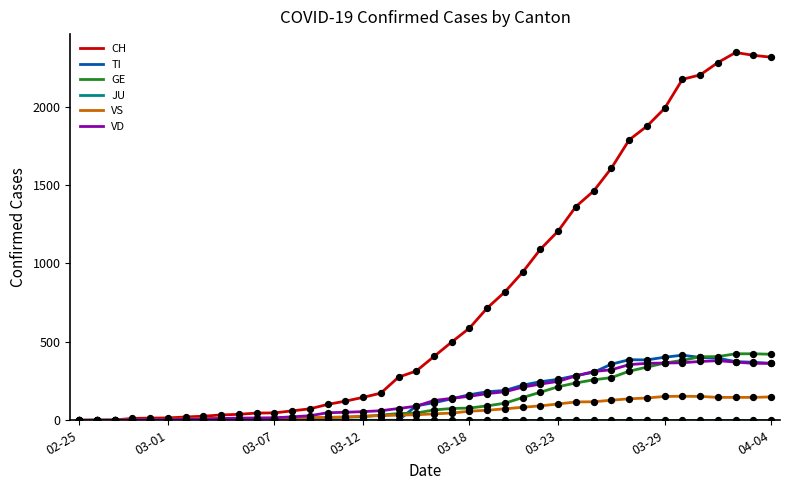

Which series has the widest spread of values?

CH